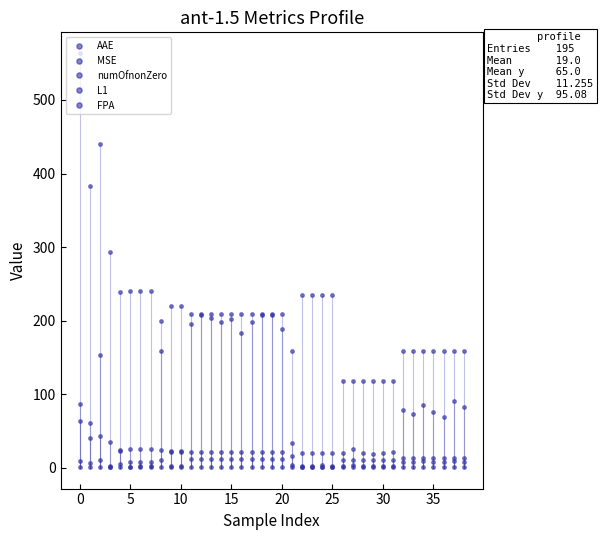

How many categories are shown in the chart?

39